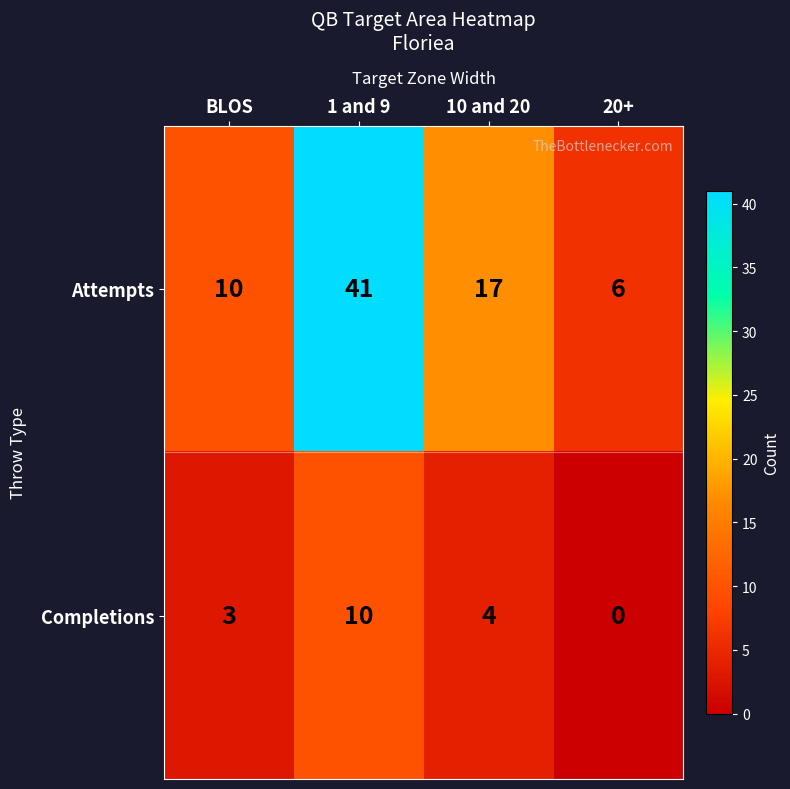

Count the number of data series in this chart.

2